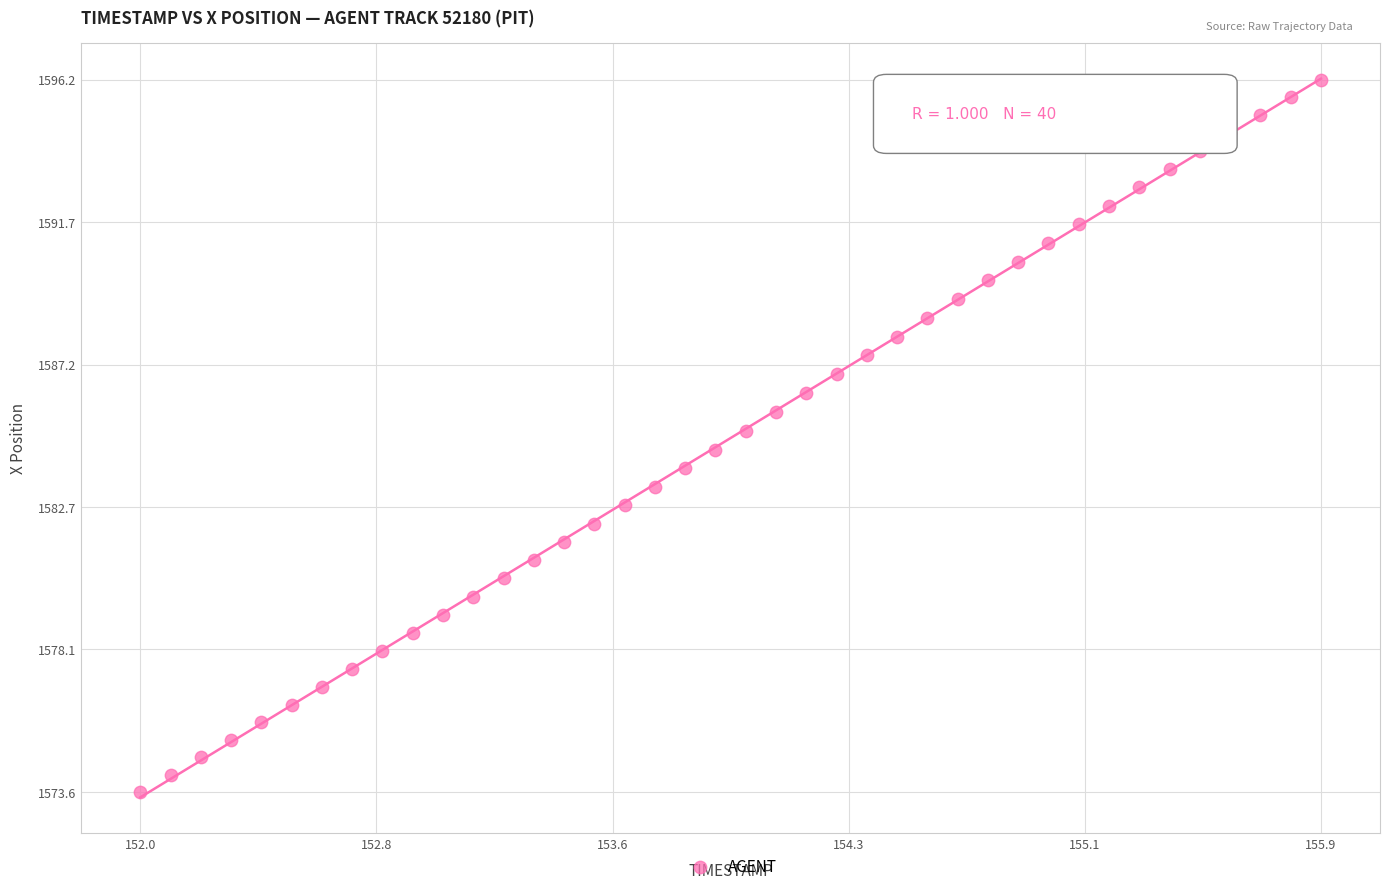

What is the range of Y values (max minus min)?

22.6